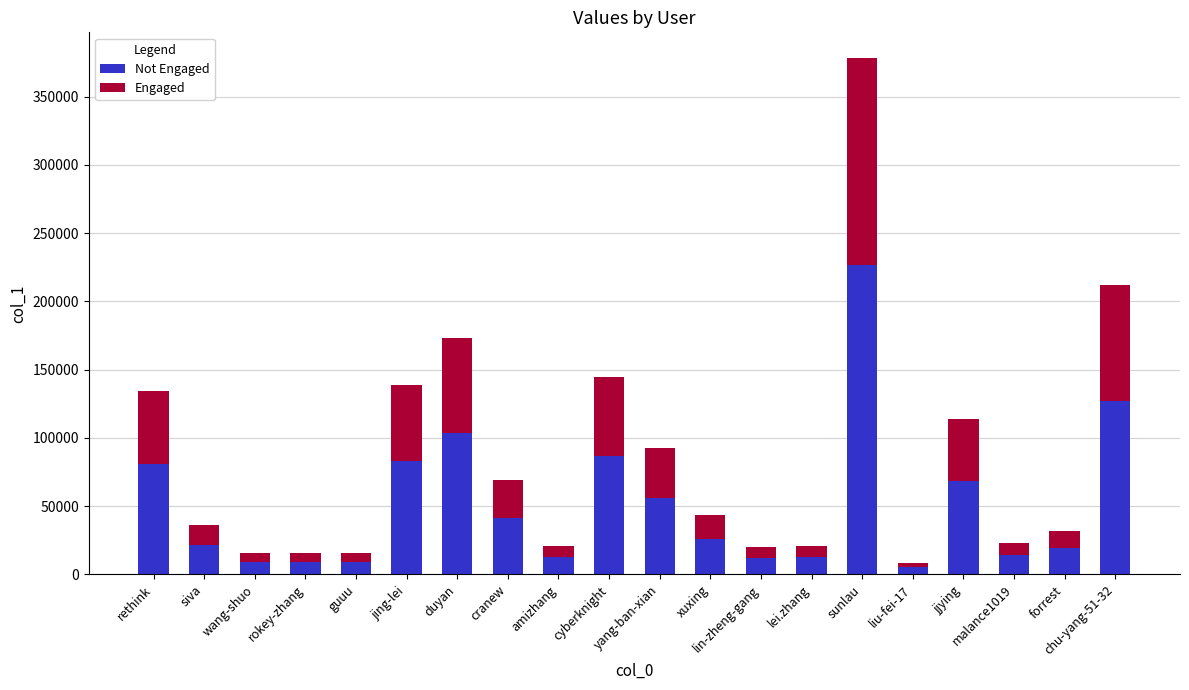

At which category is the sum across all series the highest?

sunlau